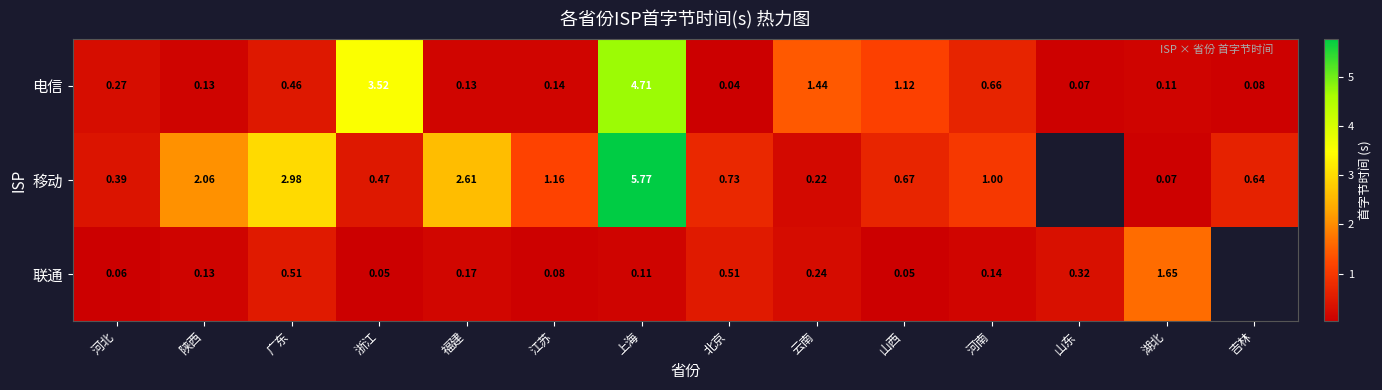

At 浙江, list the series in order from smallest to largest.

联通, 移动, 电信